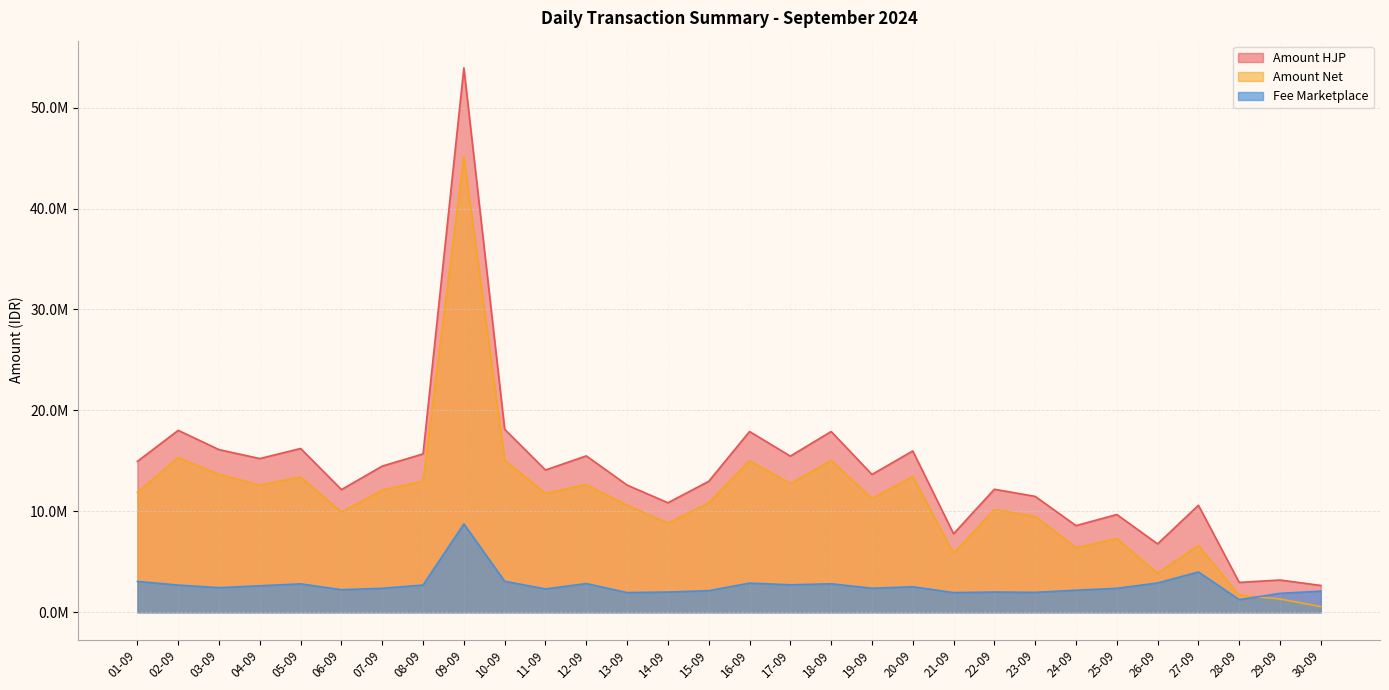

What are all the series names shown in the legend?

Amount HJP, Amount Net, Fee Marketplace